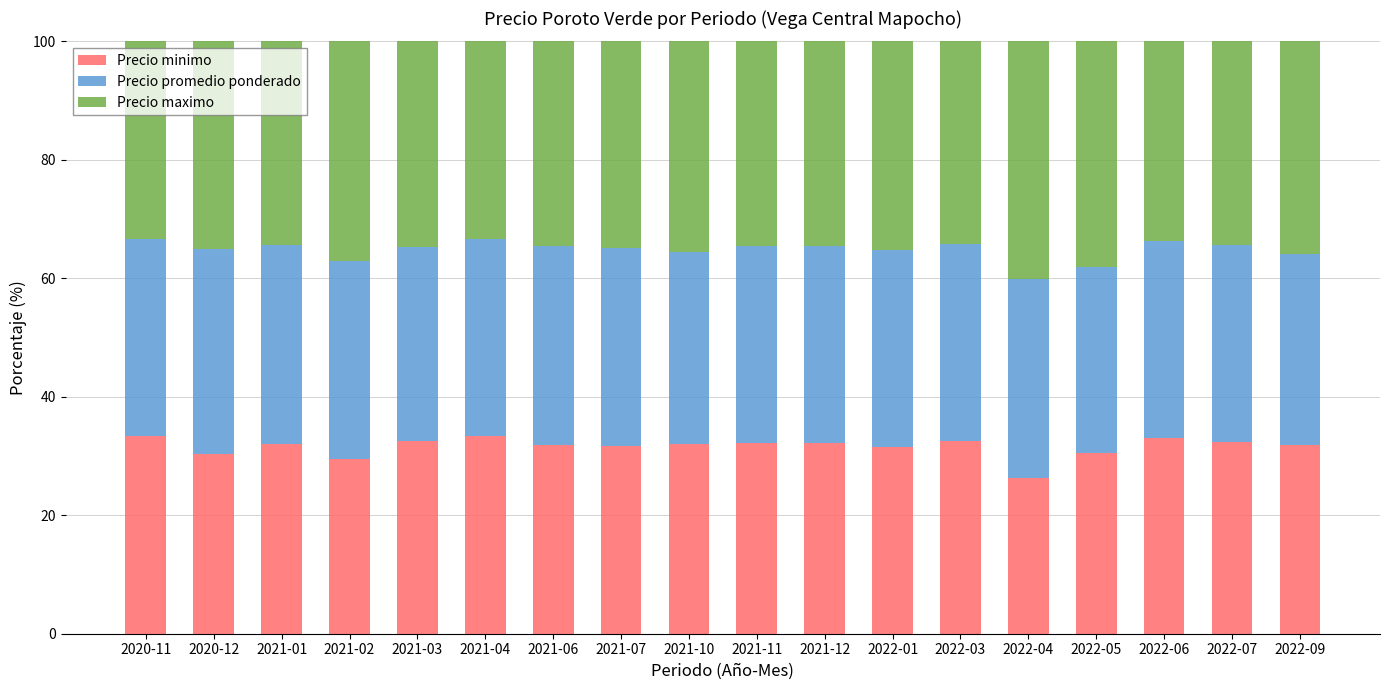

Is it true that Precio minimo equals 53.6 at 2021-06?

False